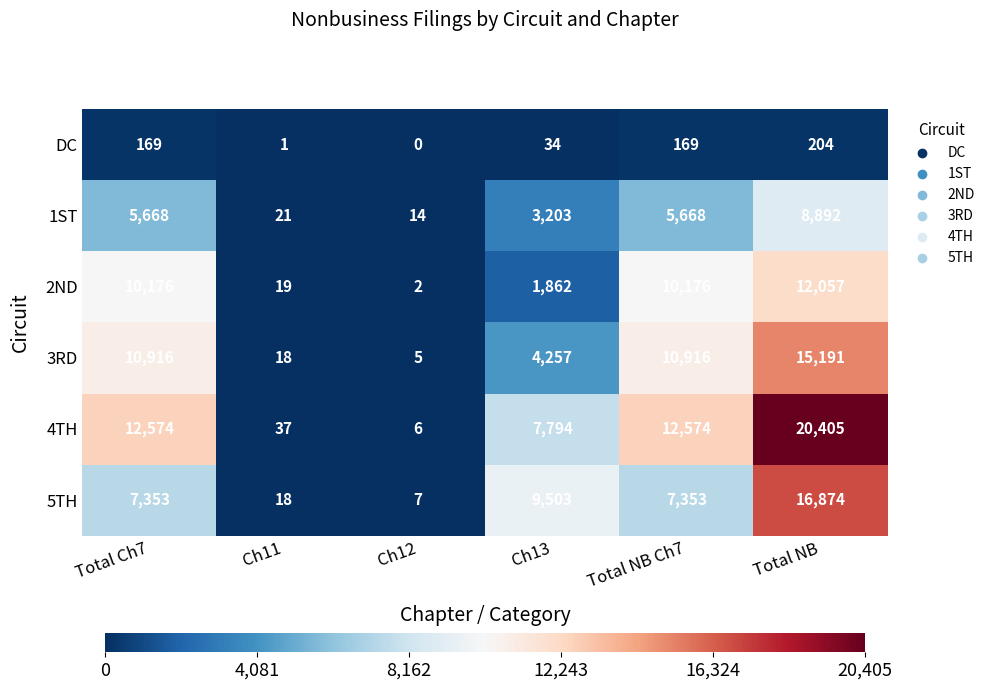

What is the total value across all series at Total NB Ch7?

46856